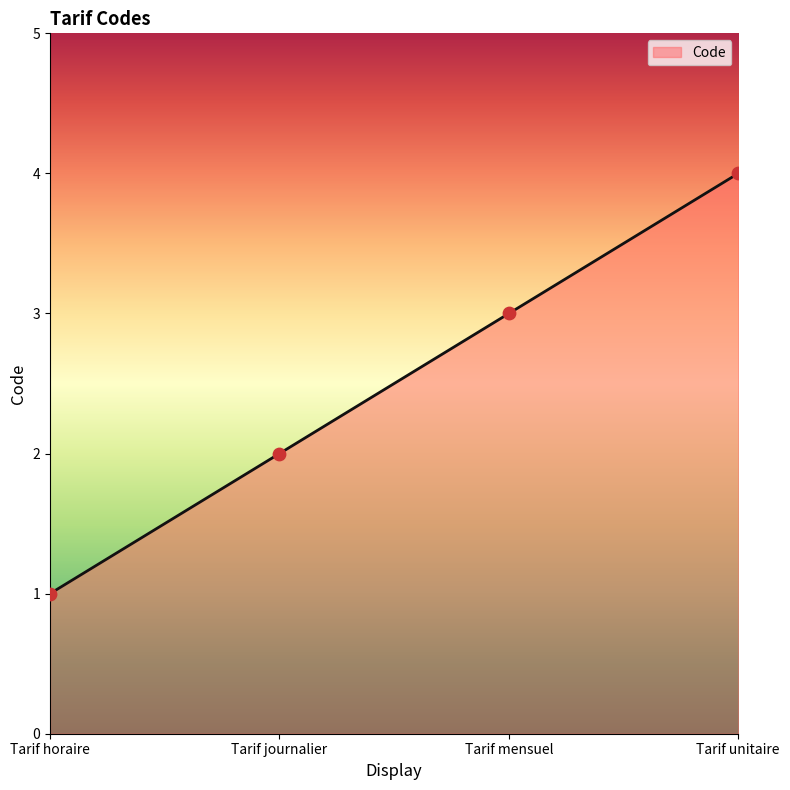

What is the ratio of the value at Tarif unitaire to the value at Tarif journalier?

2.0